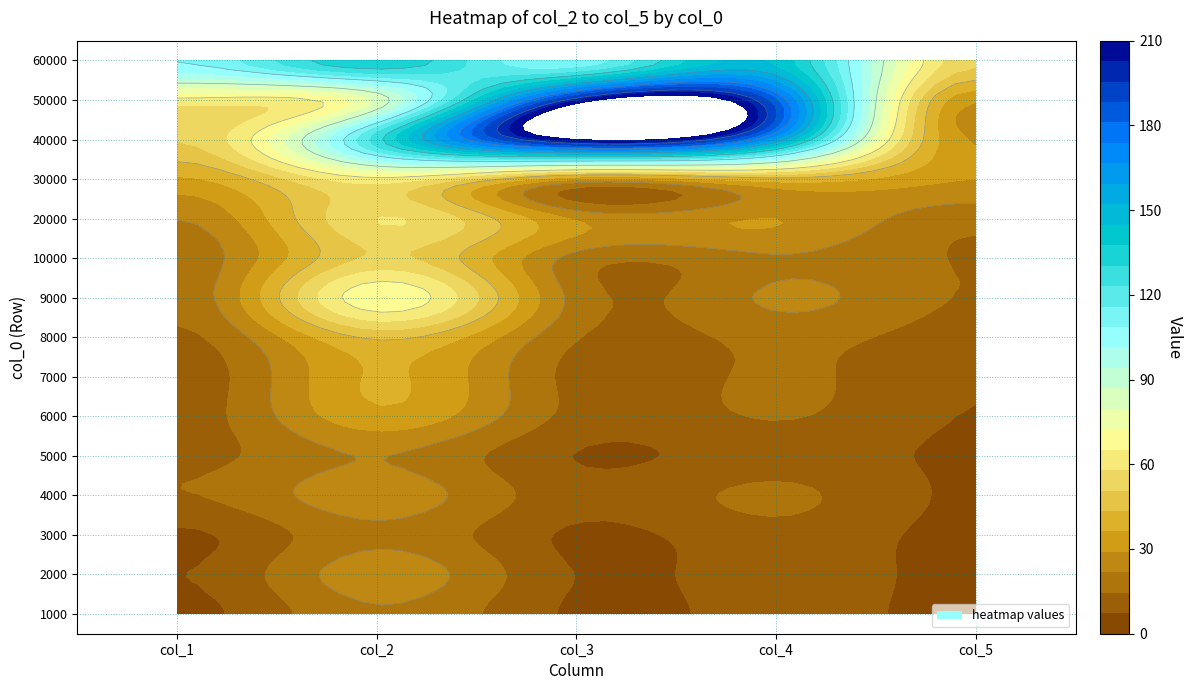

At how many categories does at least one series exceed 129?

3